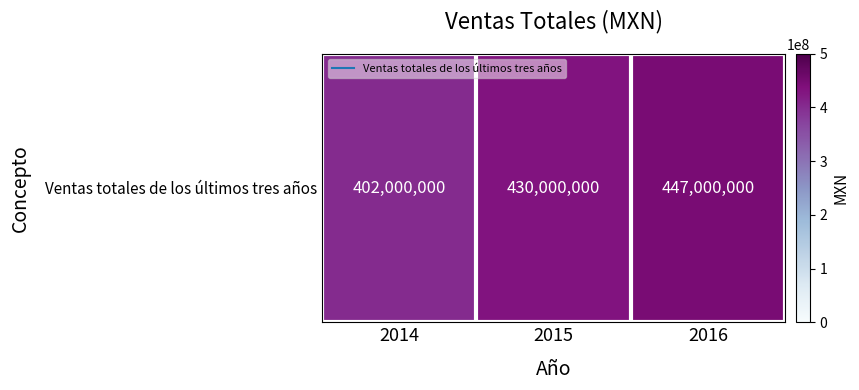

What is the sum of the values at 2016 and 2015?

877000000